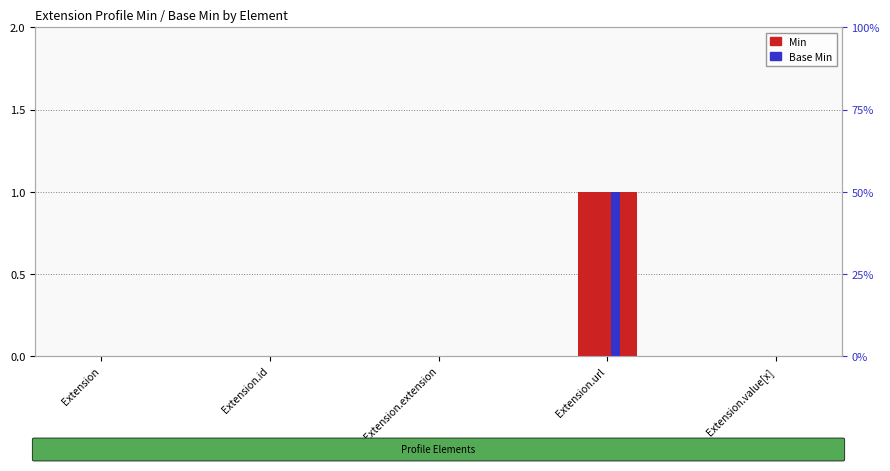

What are all the series names shown in the legend?

Min, Base Min